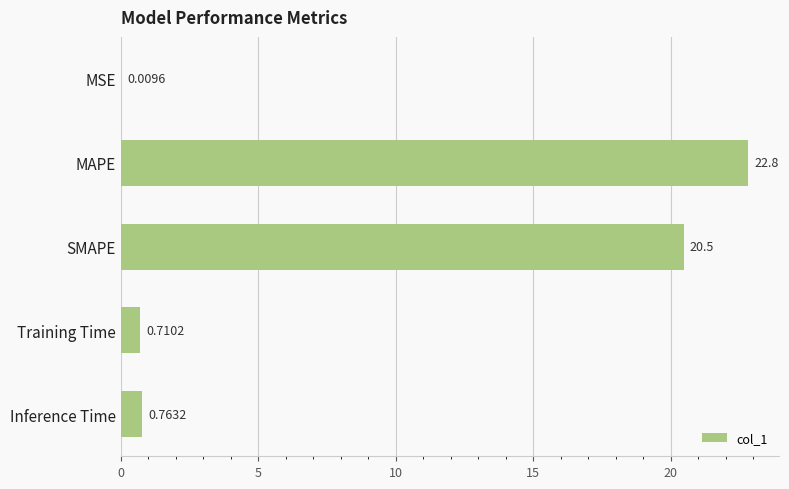

Between Training Time and MAPE, which is larger?

MAPE